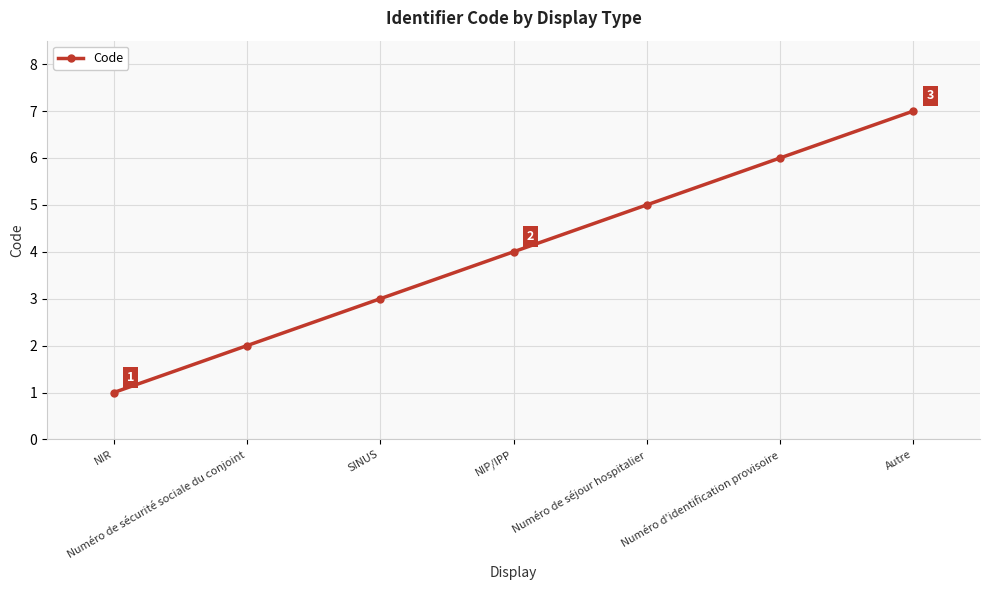

At which category does the chart reach its peak across all series?

Autre